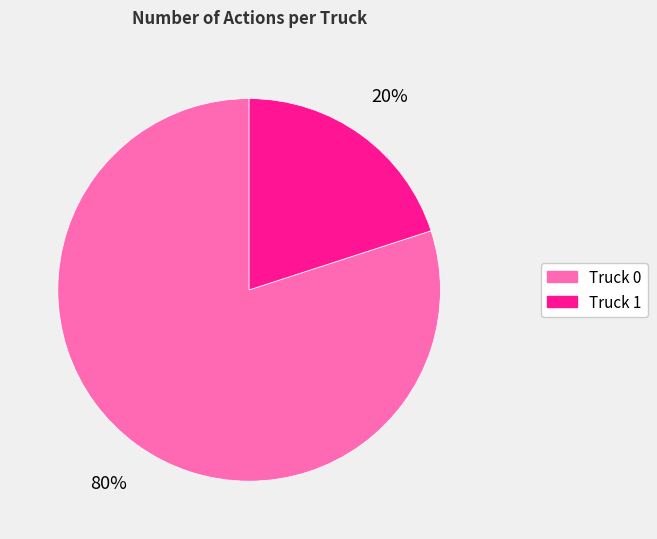

Does any single category account for the majority?

Yes